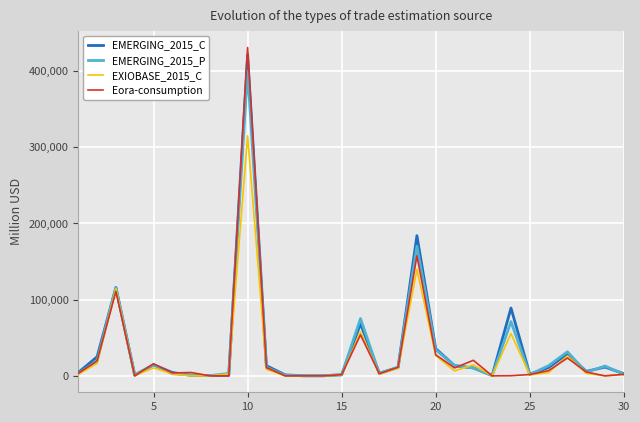

What is the highest value of the Eora-consumption series?

430965.5